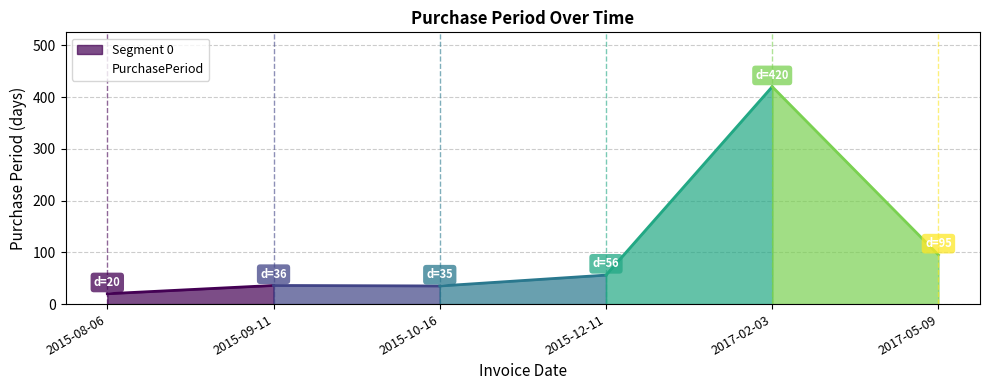

What is the smallest value displayed?

20